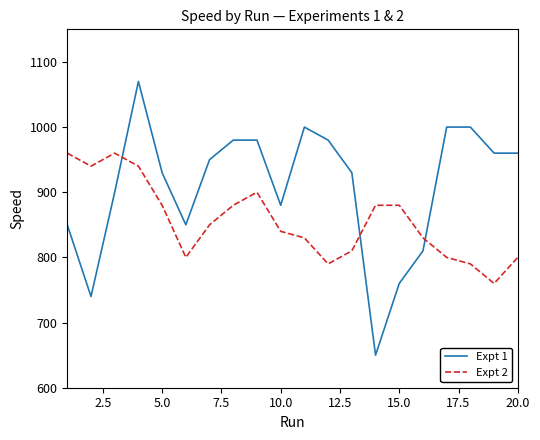

Reading right to left, what are all the values shown in this chart?

Expt 1: 960	960	1000	1000	810	760	650	930	980	1000	880	980	980	950	850	930	1070	900	740	850
Expt 2: 800	760	790	800	830	880	880	810	790	830	840	900	880	850	800	880	940	960	940	960